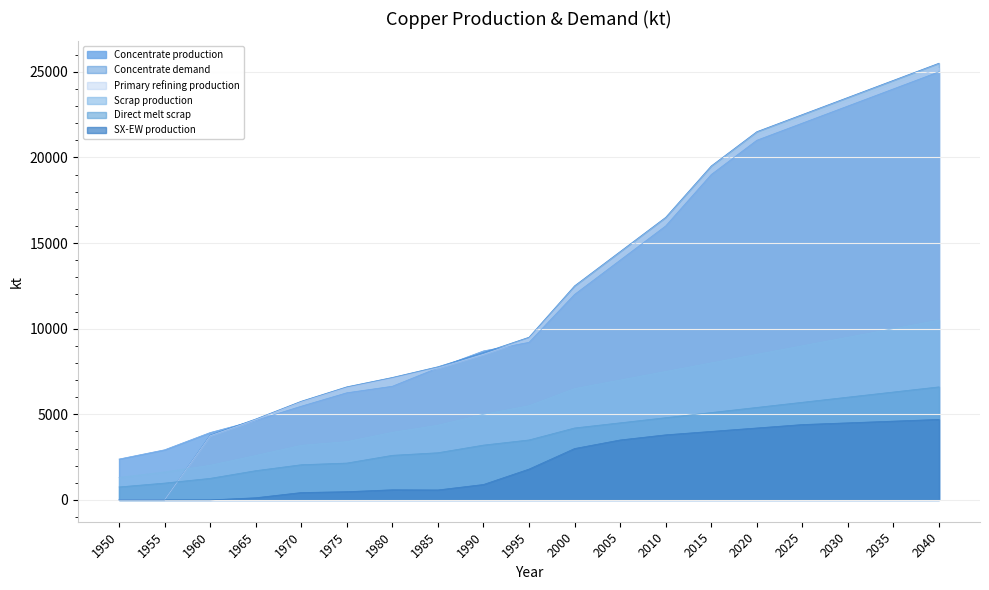

What is the average value of the SX-EW production series?

2189.9